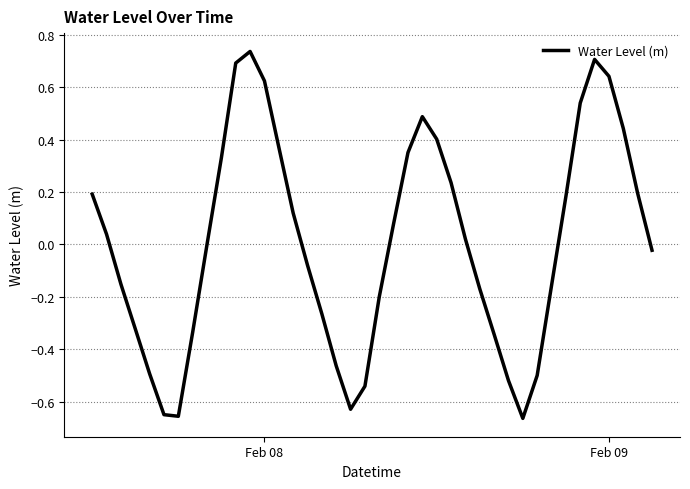

How many lines are shown in the chart?

1